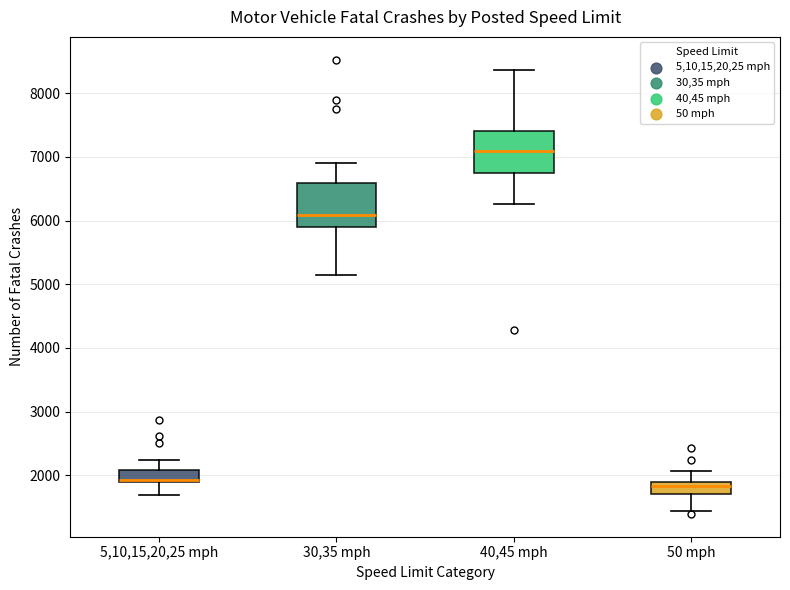

Reading left to right, transcribe this box plot: for each box, give where its median line is, the range the box spans, and where its two whiskers end, as read against the y-axis. The values are not printed on the chart, so give them approximately, as read against the axis.

5,10,15,20,25 mph: median 1900 (drawn on the box's lower edge), box 1900 to 2100, whiskers 1700 to 2200
30,35 mph: median 6100, box 5900 to 6600, whiskers 5100 to 6900
40,45 mph: median 7100, box 6800 to 7400, whiskers 6300 to 8400
50 mph: median 1800, box 1700 to 1900, whiskers 1400 to 2100